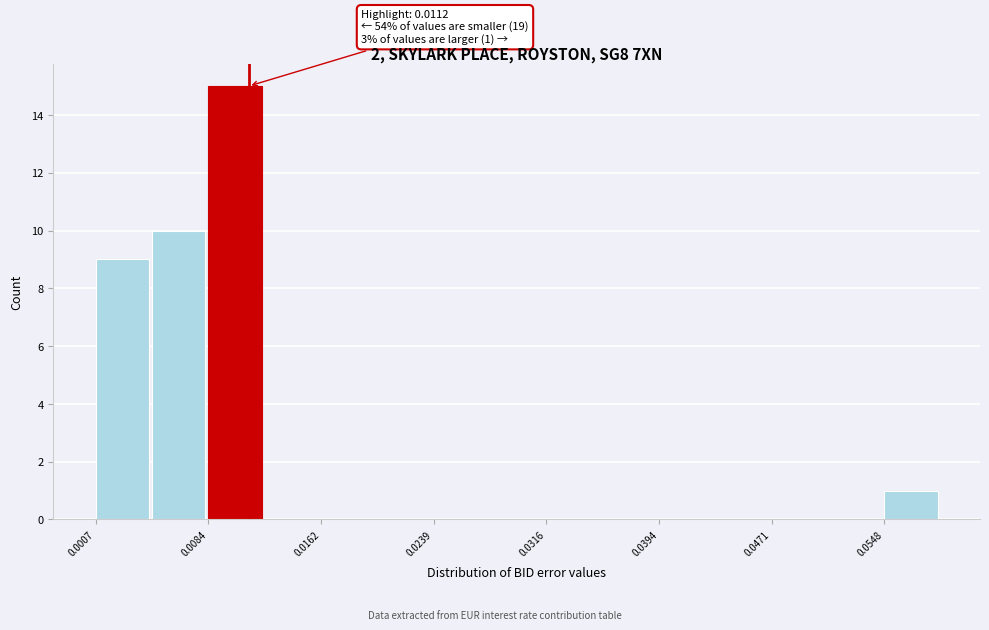

Read against the x-axis, roughly where is the centre of the tallest bar?

0.010